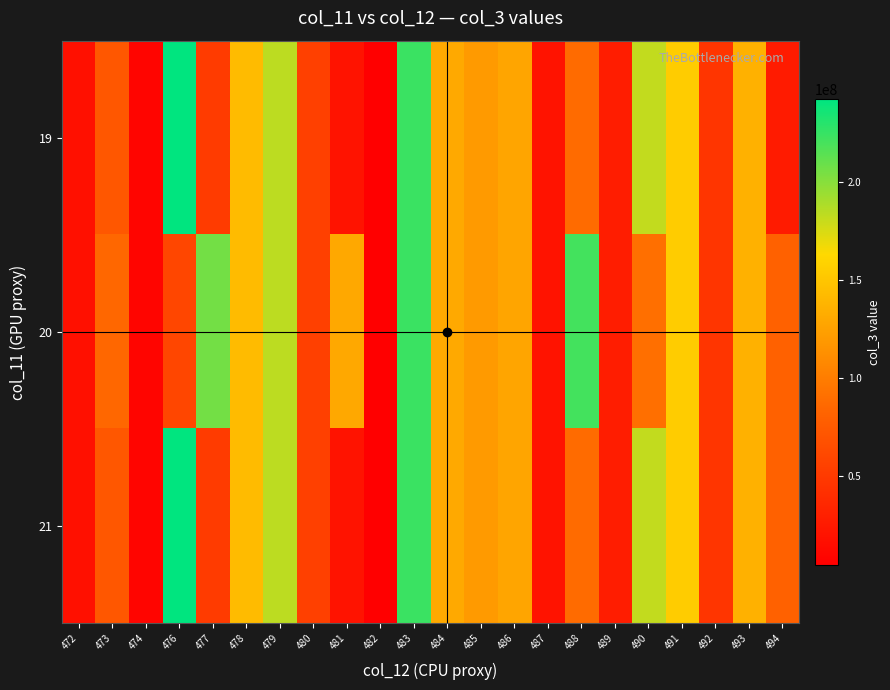

At how many categories does at least one series exceed 7832007?

21